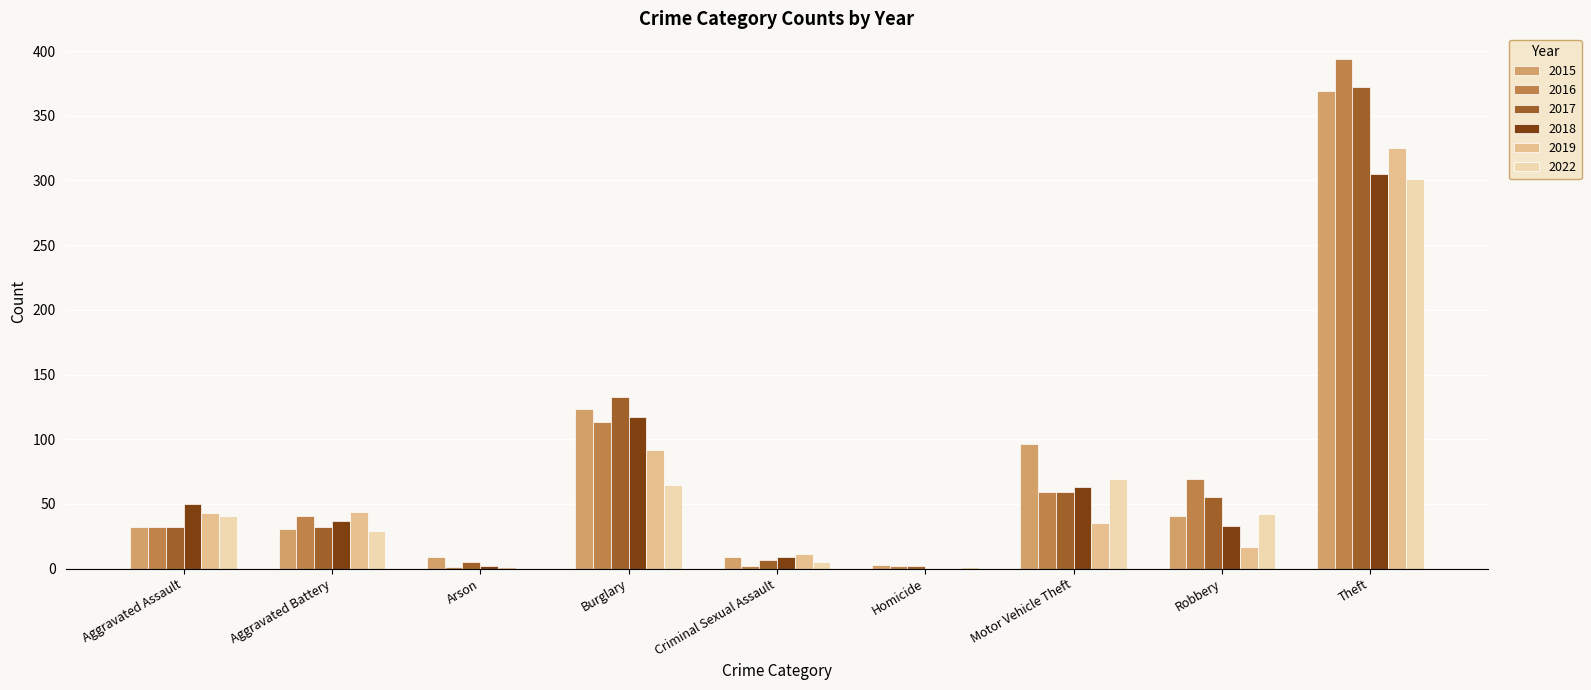

At which category is the sum across all series the highest?

Theft